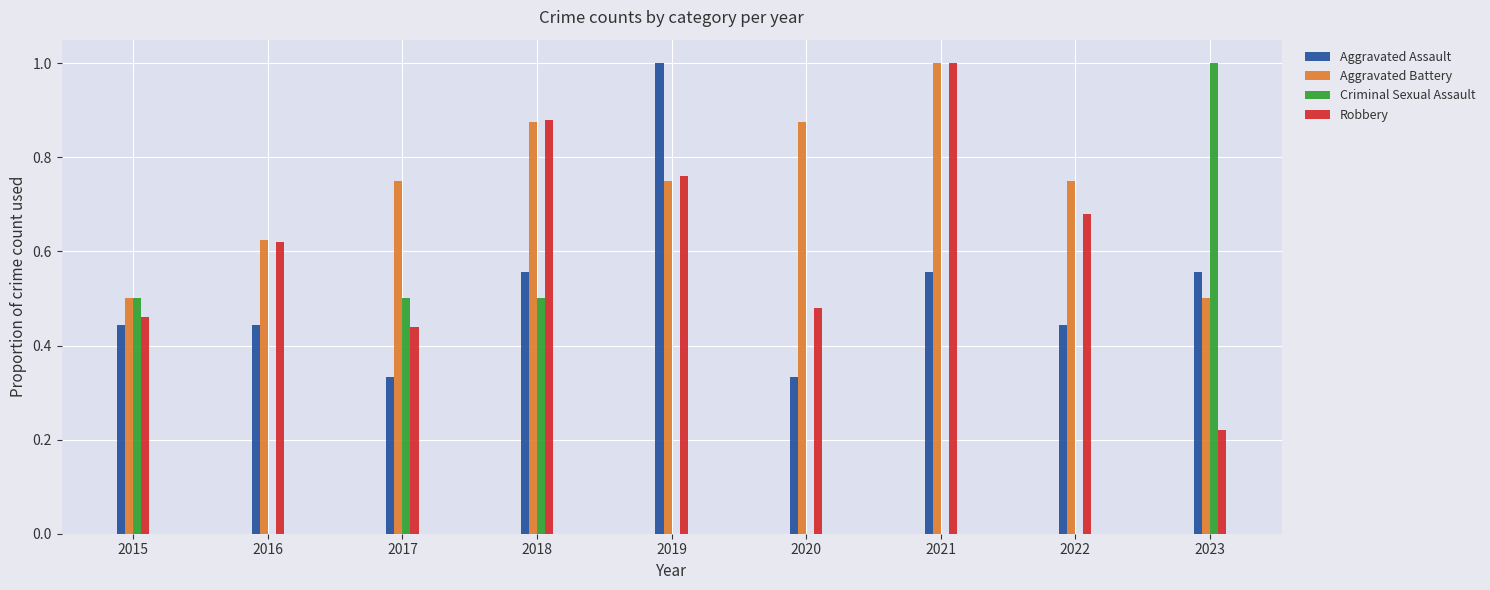

Is the value of Robbery at 2016 greater than the value of Aggravated Assault at 2018?

Yes